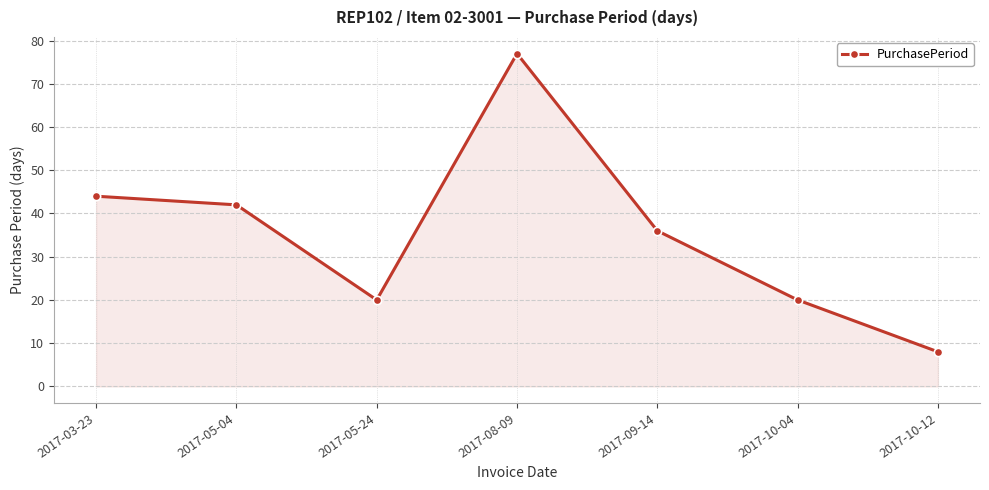

At which label is the value closest to 42?

2017-05-04